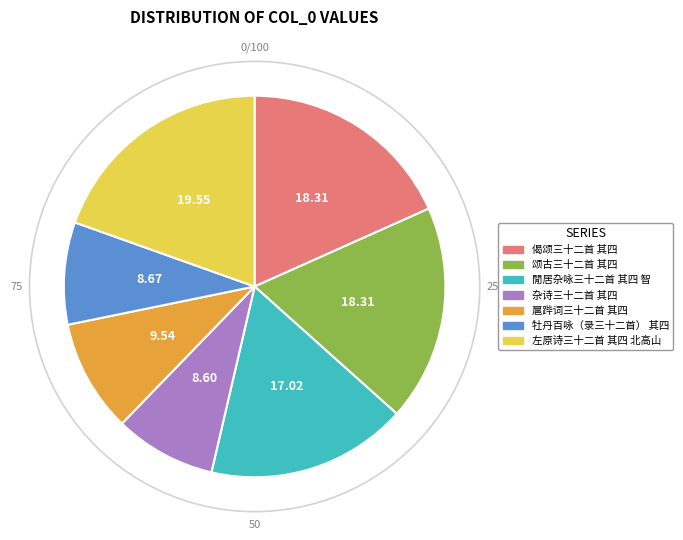

Which category has the biggest portion of the pie?

左原诗三十二首 其四 北高山